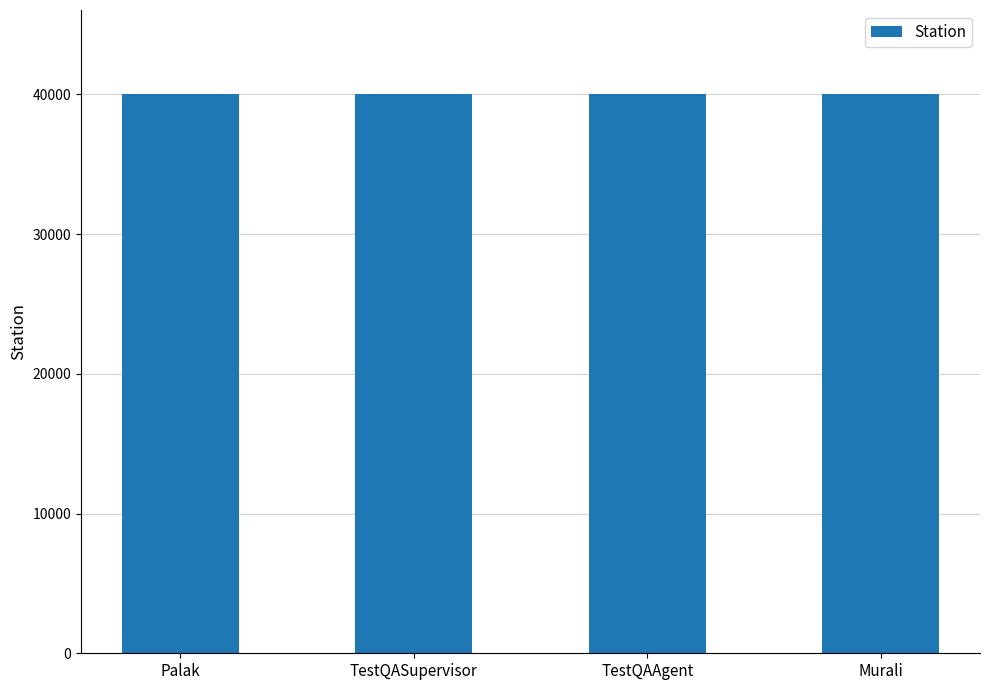

What is the label of the 3rd bar from the left?

TestQAAgent